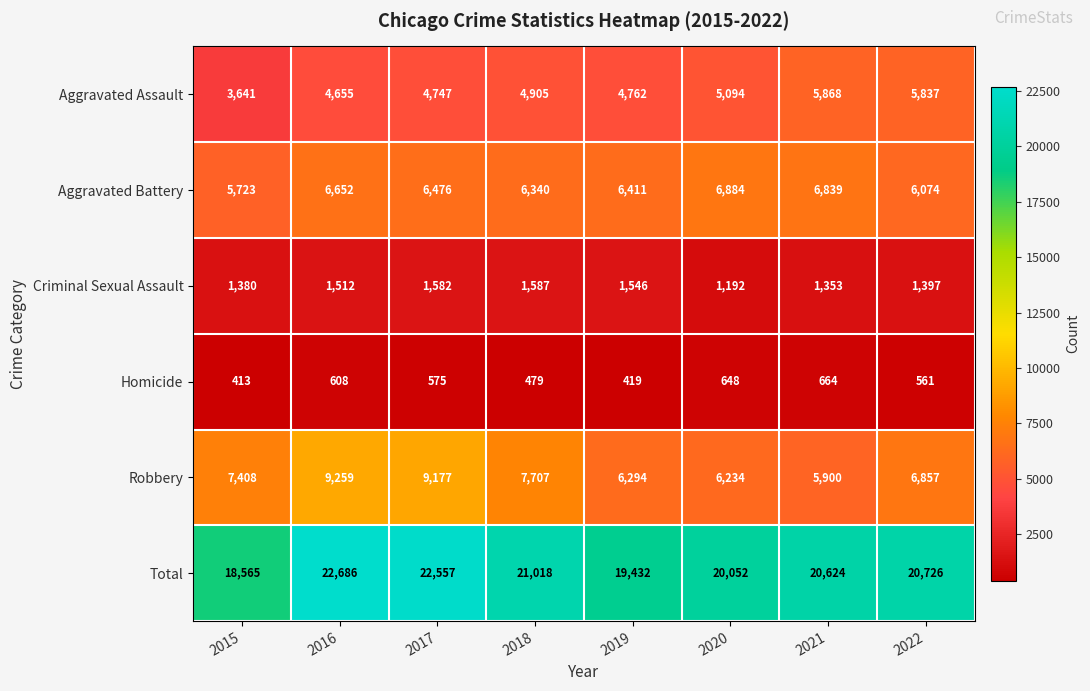

How many distinct data groups are displayed?

6